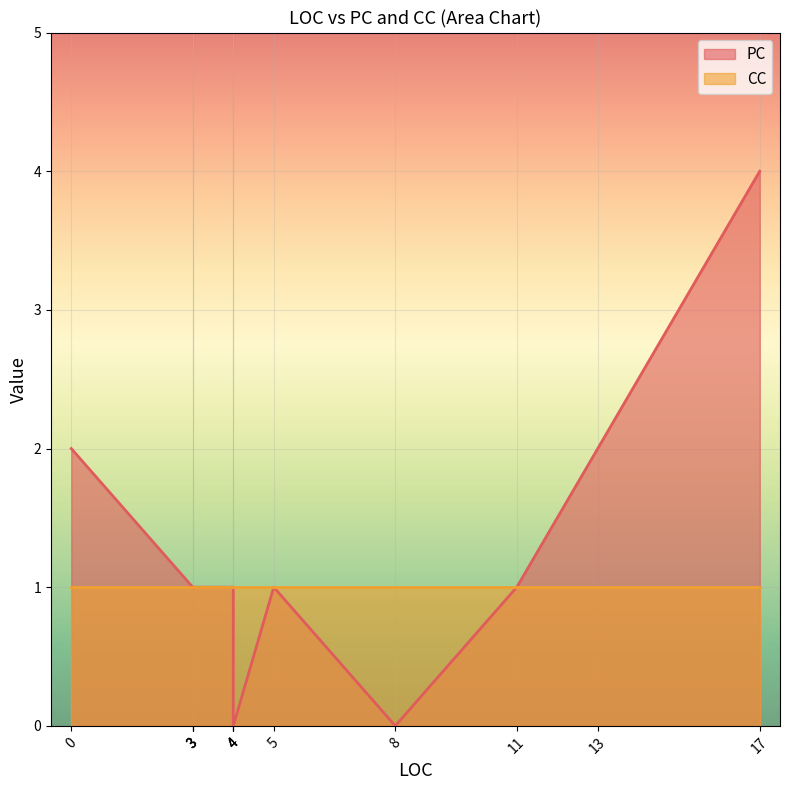

True or false: CC has more than 0 interior local peaks.

False